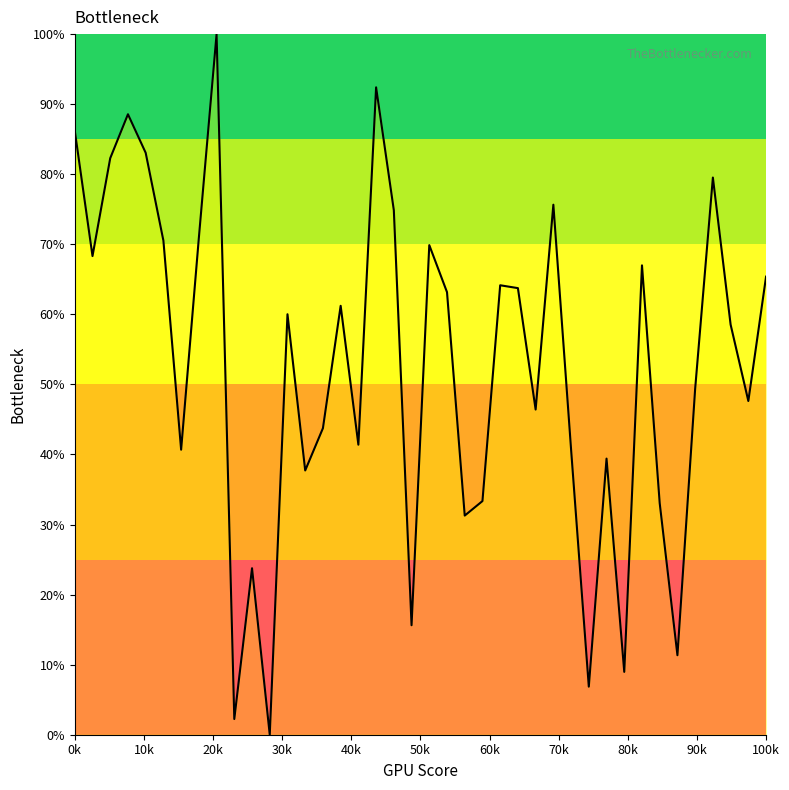

What is the value of the 6th point from the left?

70.5